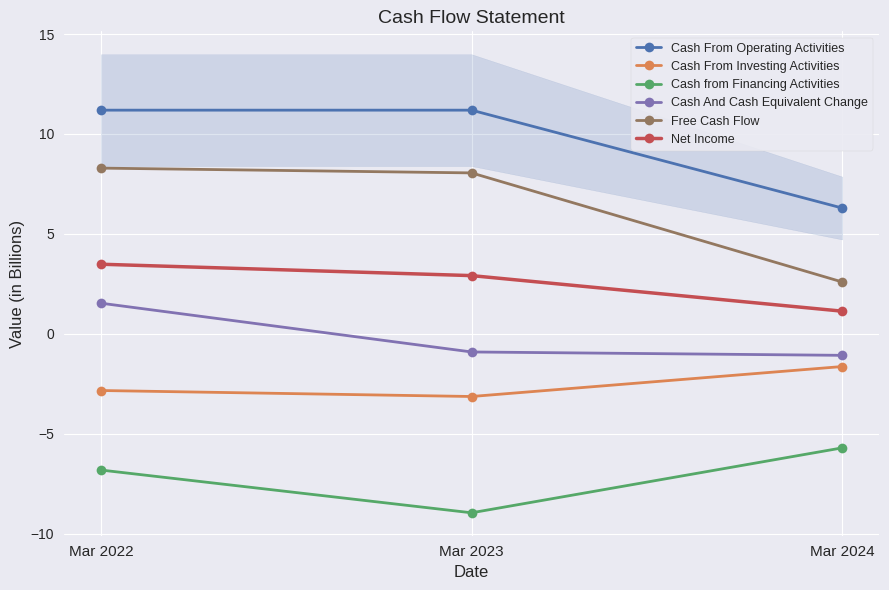

Reading right to left, what are all the values shown in this chart?

Cash From Operating Activities: Mar 2024=6.3	Mar 2023=11.2	Mar 2022=11.2
Cash From Investing Activities: Mar 2024=-1.6	Mar 2023=-3.1	Mar 2022=-2.8
Cash from Financing Activities: Mar 2024=-5.7	Mar 2023=-9.0	Mar 2022=-6.8
Cash And Cash Equivalent Change: Mar 2024=-1.1	Mar 2023=-0.9	Mar 2022=1.5
Free Cash Flow: Mar 2024=2.6	Mar 2023=8.1	Mar 2022=8.3
Net Income: Mar 2024=1.1	Mar 2023=2.9	Mar 2022=3.5